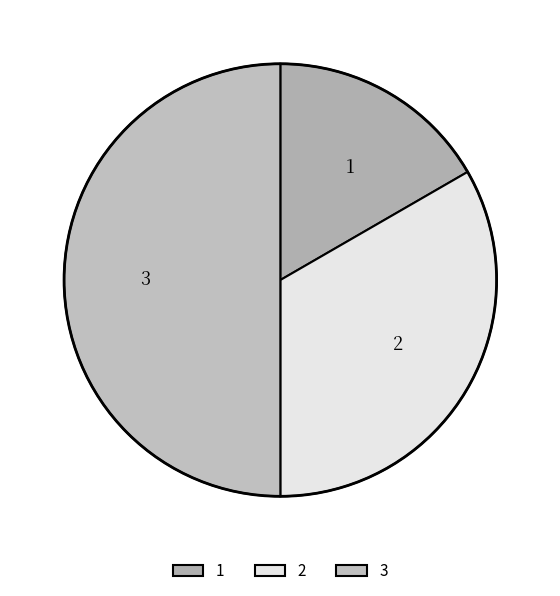

Which has a higher value, 1 or 3?

3